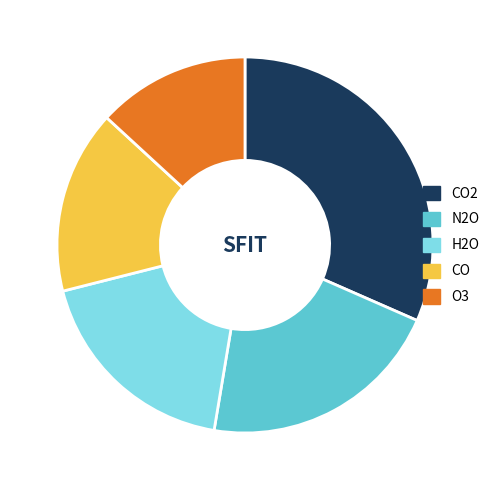

What is the largest slice in the pie chart?

CO2